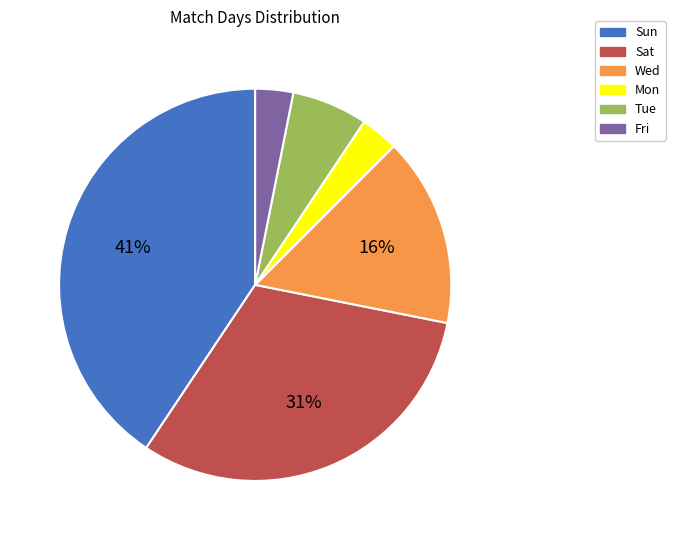

To the nearest percent, what is the combined percentage of Sat and Wed?

47%